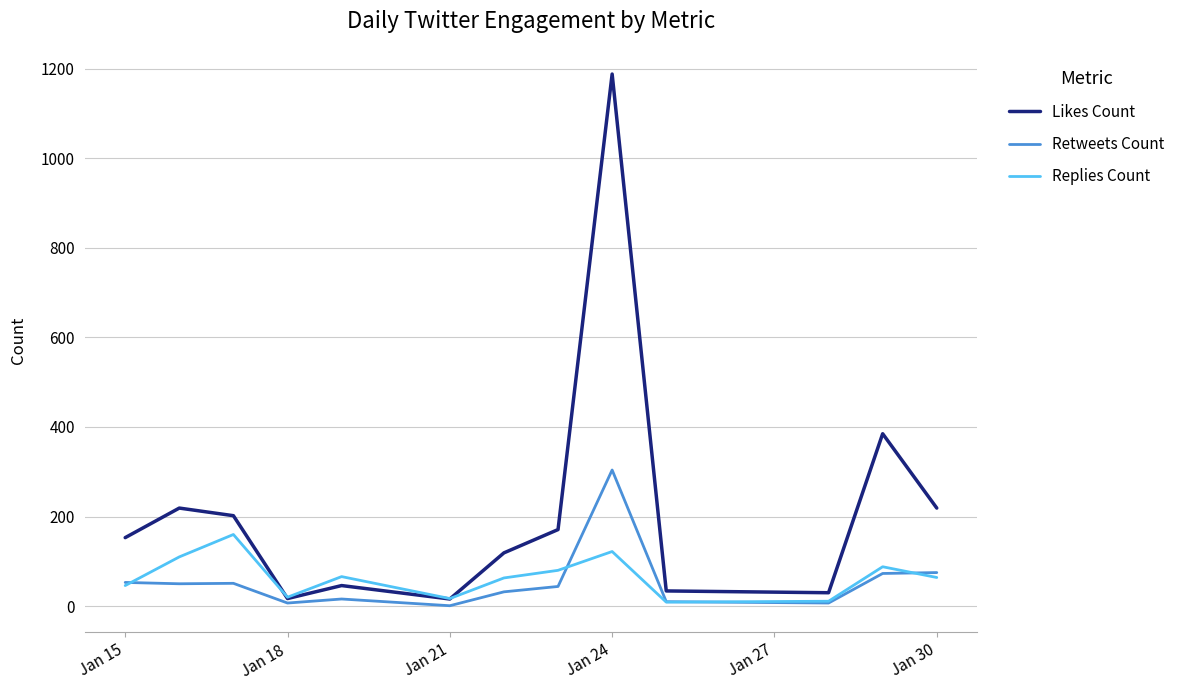

What is the highest value of the Likes Count series?

1188